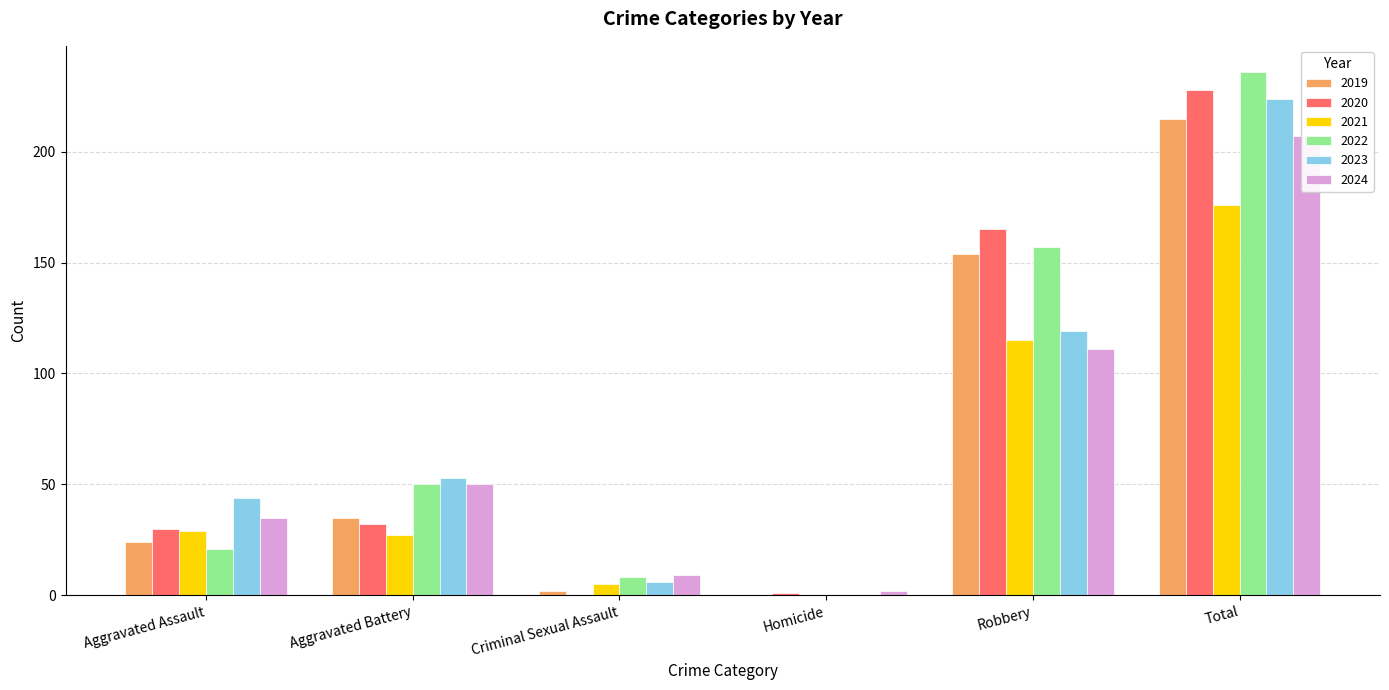

How many values in the 2020 series are below 32?

3